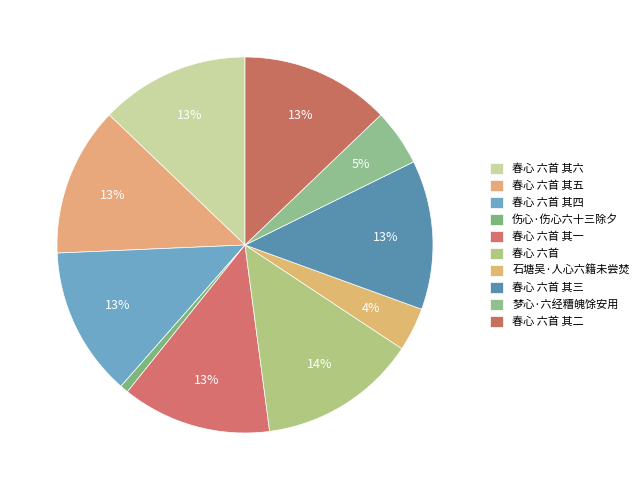

Which slice is the largest?

春心 六首